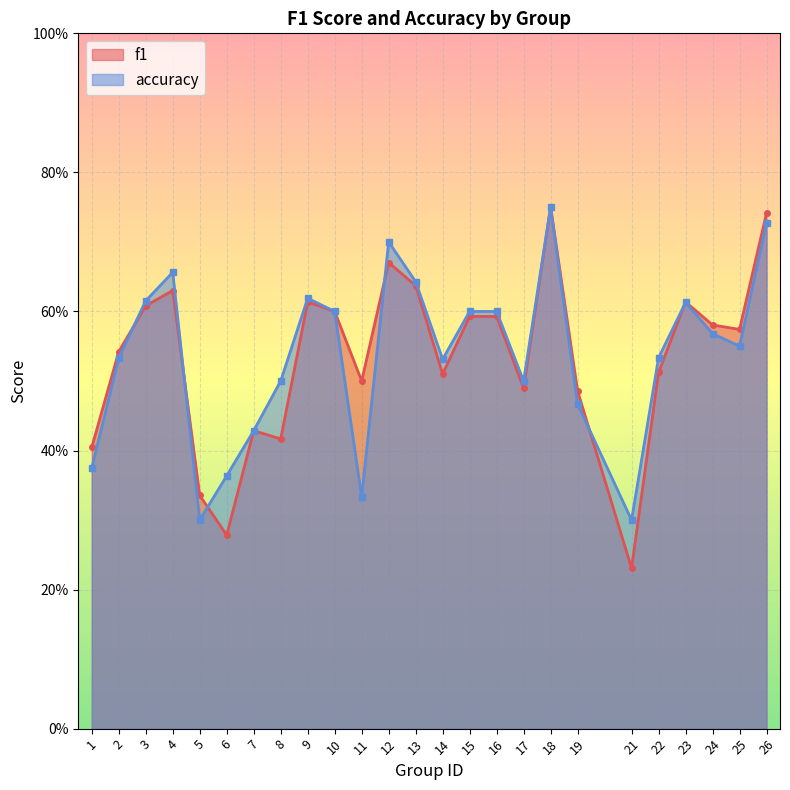

How many f1 values are between 0 and 1?

25